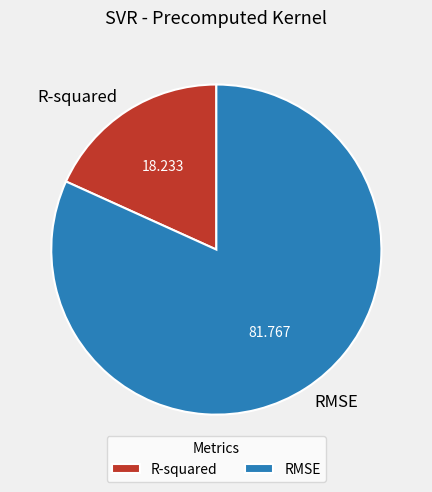

Rank the categories by value from lowest to highest.

R-squared, RMSE